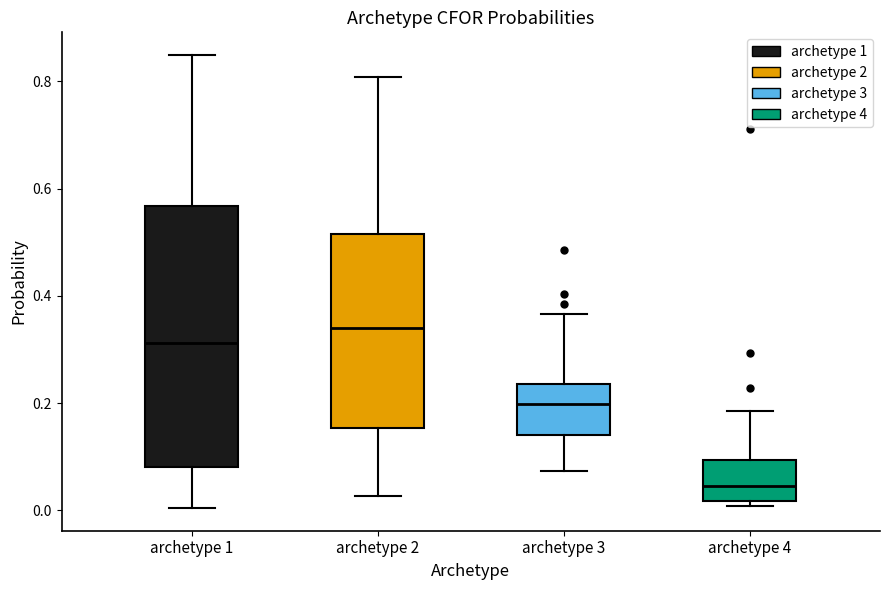

Where does the upper whisker of the box for archetype 4 end on the y-axis? The values are not printed on the chart, so give them approximately, as read against the axis.

0.18